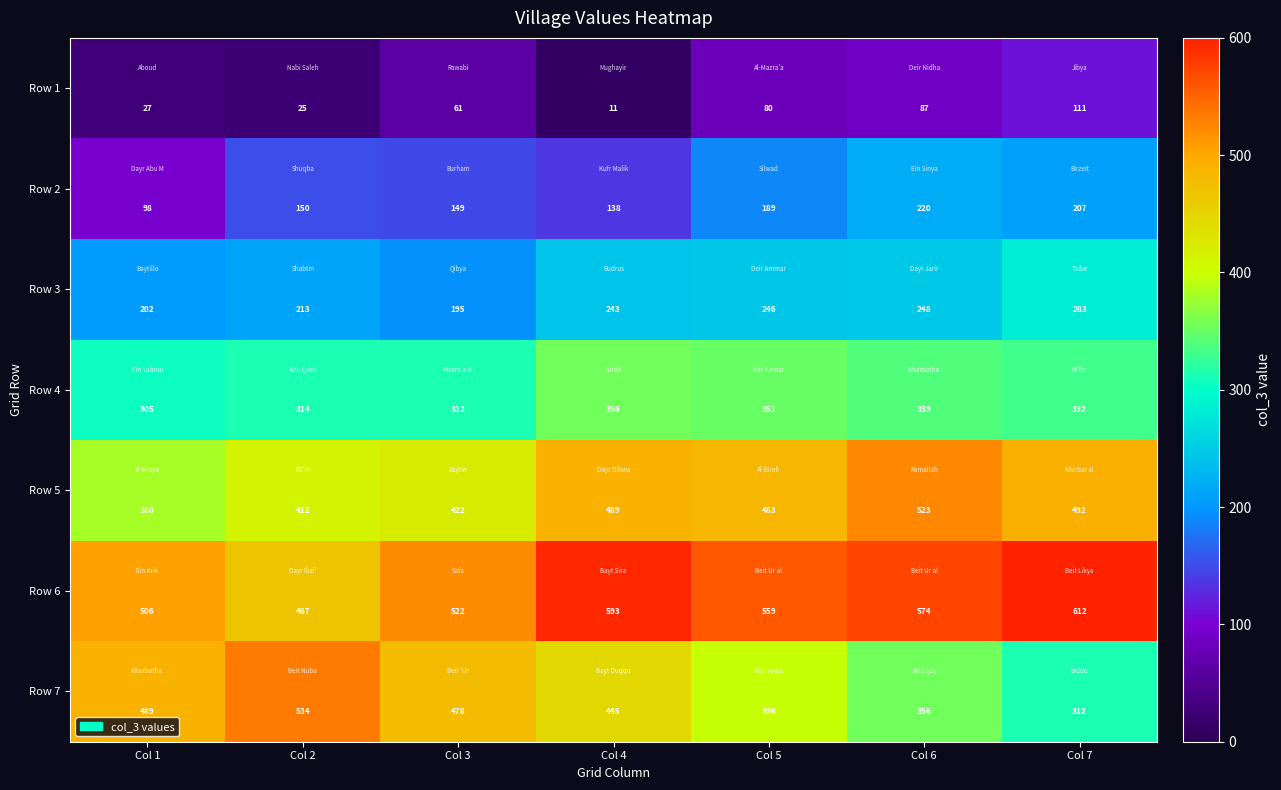

What is the difference between the maximum and second lowest values in the Row 1 series?

86